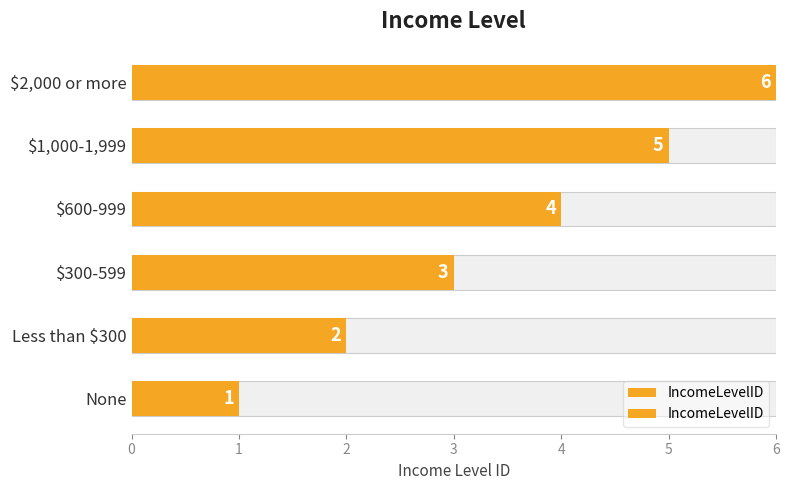

What is the change in value from Less than $300 to $2,000 or more?

+4